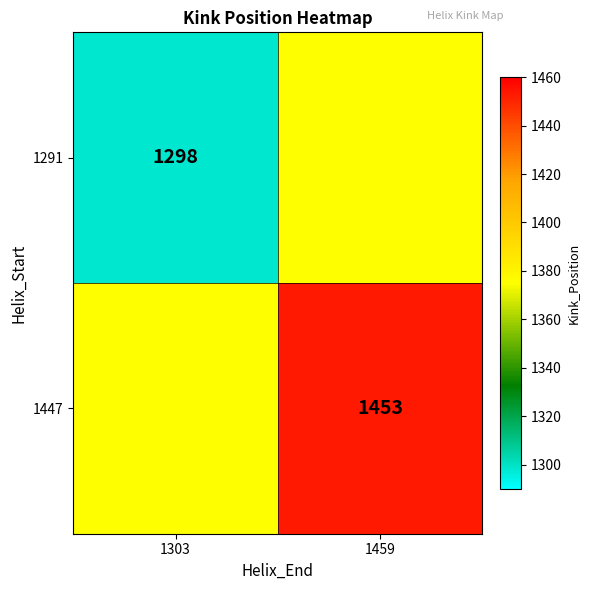

True or false: 1291 has a value of 1298.0 at 1303.

True